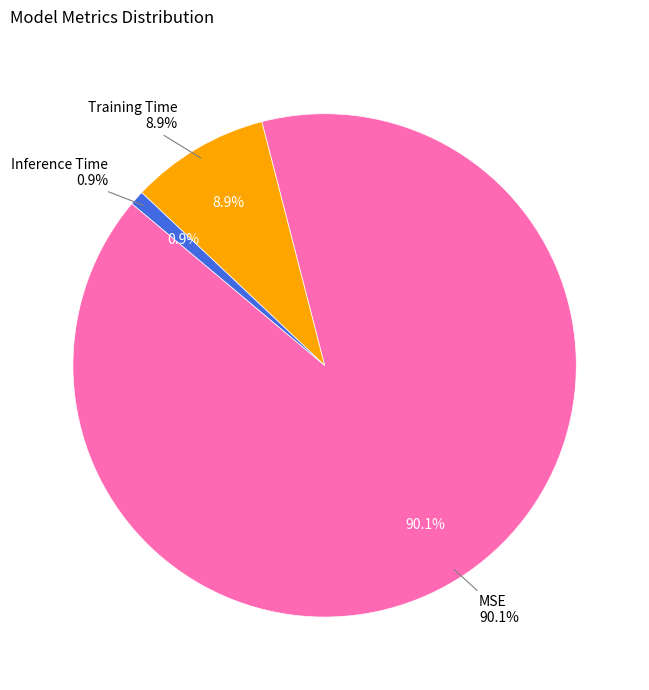

What percentage is the Inference Time slice, to the nearest percent?

1%